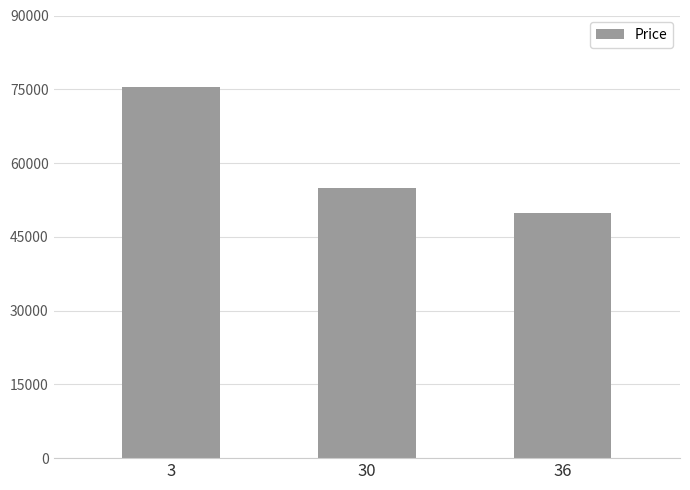

List the labels in order of value, largest first.

3, 30, 36